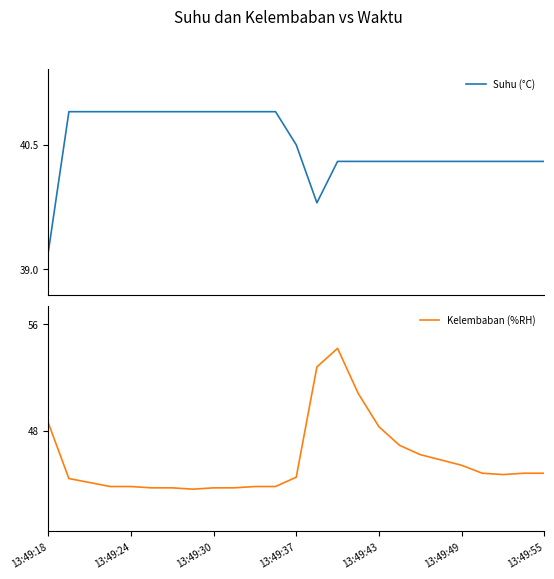

At how many categories does at least one series exceed 40?

25